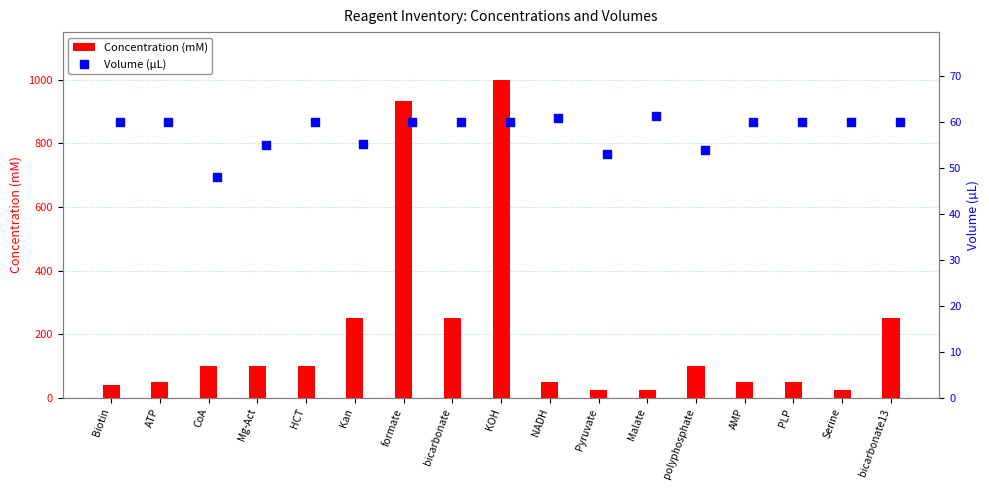

Which series has the widest spread of Y values?

Concentration (mM)